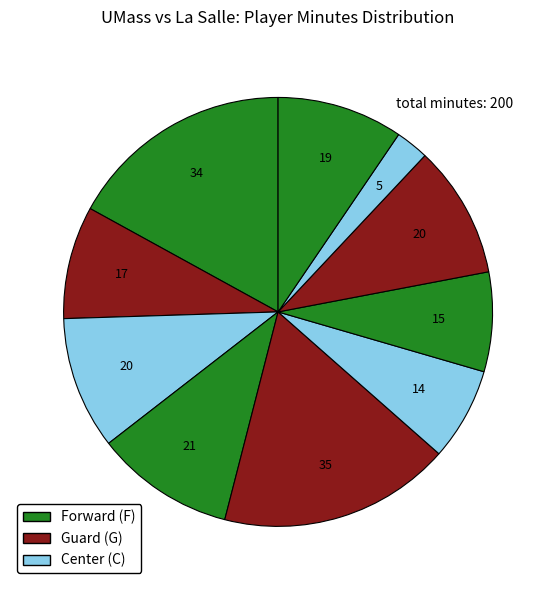

How many slices are in this pie chart?

10